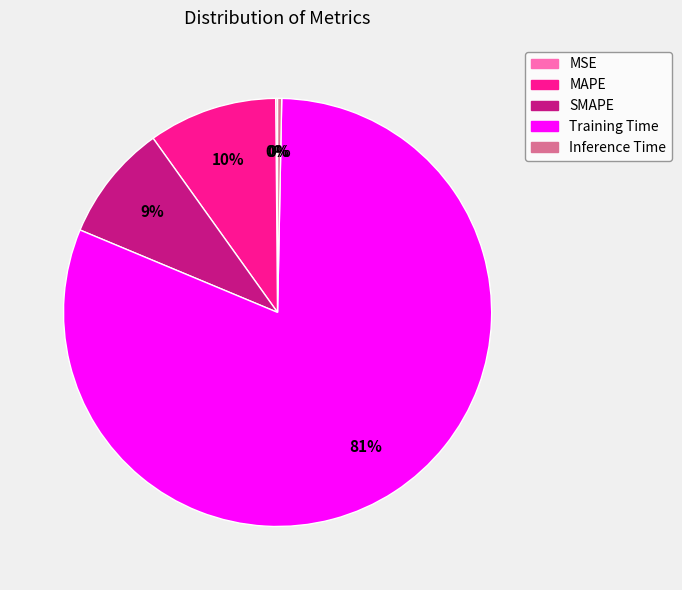

To the nearest percent, what portion does MAPE represent?

10%